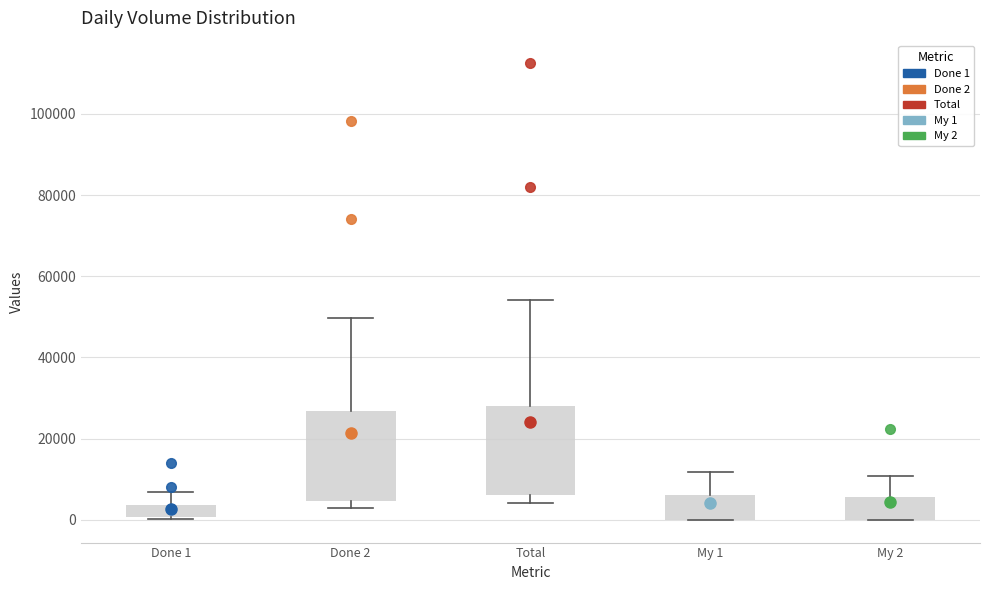

Where is the lower edge of the box for My 1 on the y-axis? The values are not printed on the chart, so give them approximately, as read against the axis.

0